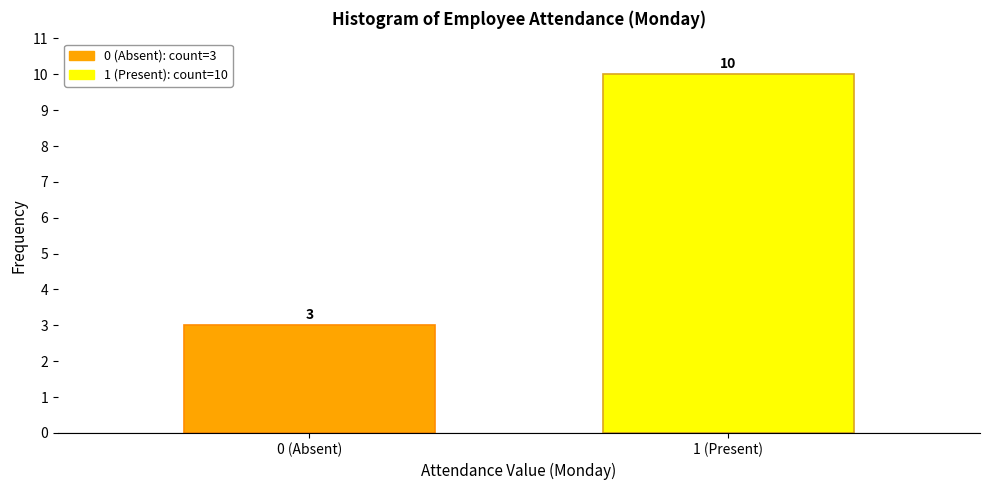

Reading right to left, extract all data points from this chart.

10	3